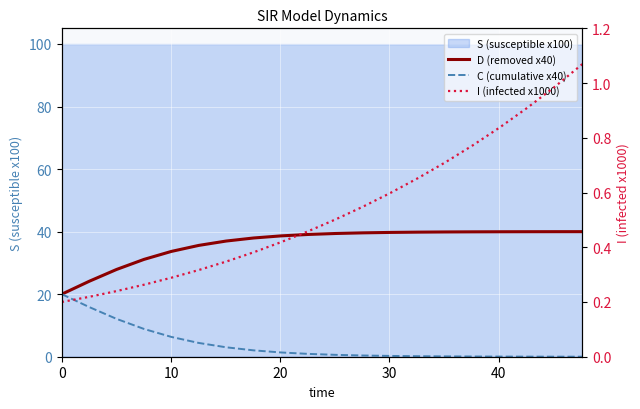

How many lines are shown in the chart?

3